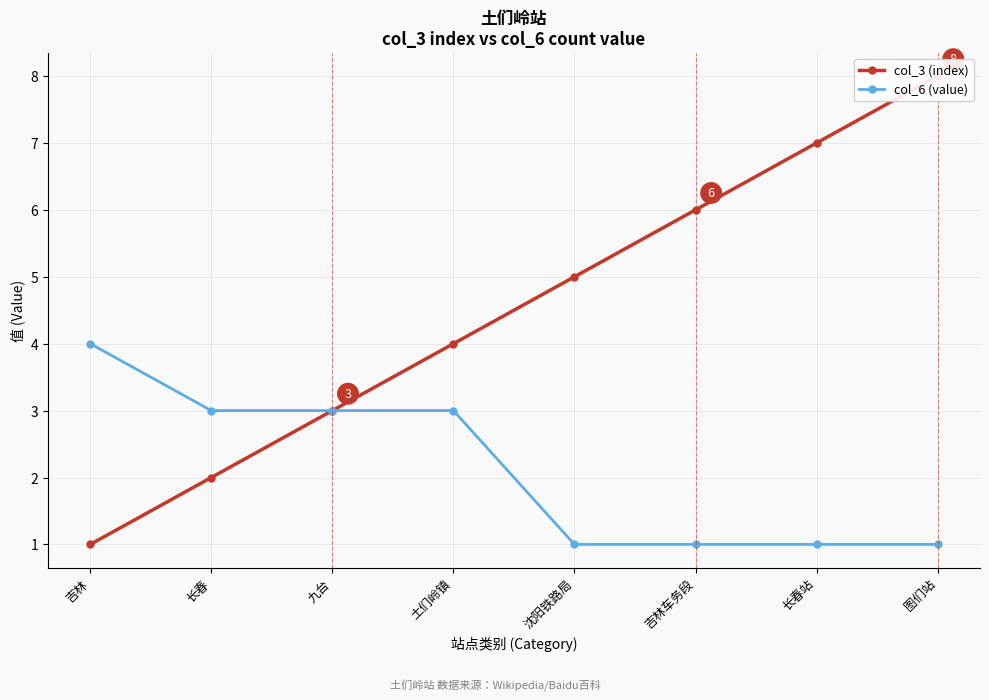

How many values in the col_3 (index) series are below 5?

4